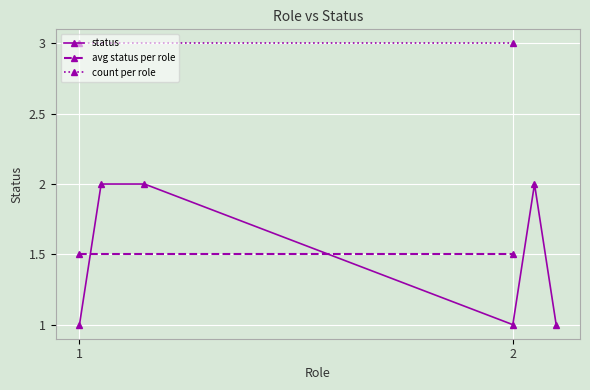

At which label is the value closest to 1?

1